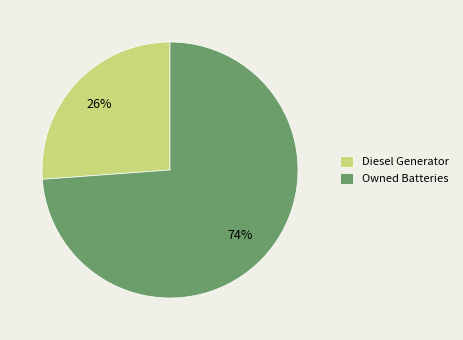

Rank the categories by value from lowest to highest.

Diesel Generator, Owned Batteries